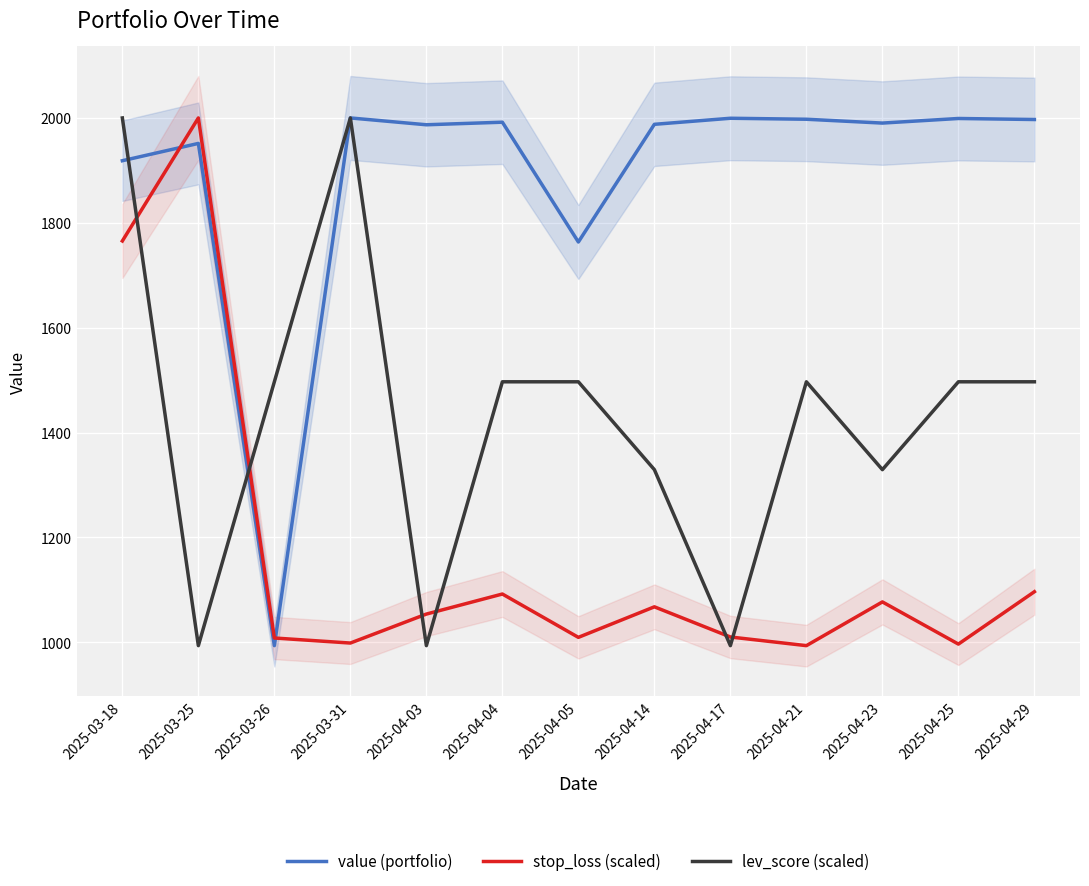

What is the highest value of the lev_score (scaled) series?

2000.0